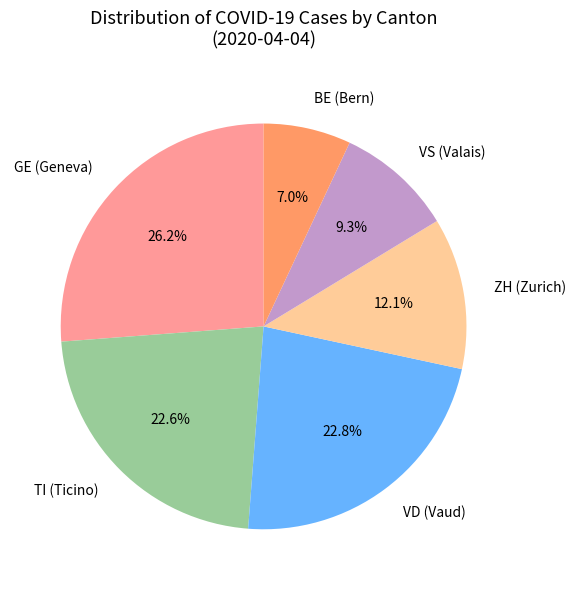

Is ZH (Zurich) the majority of the pie?

No